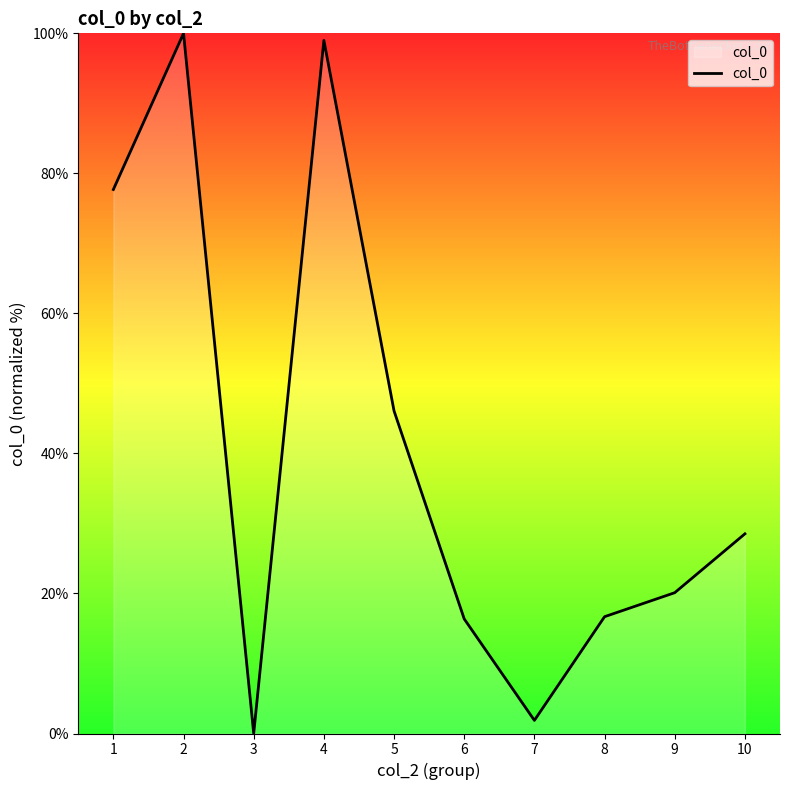

Count the number of data series in this chart.

1